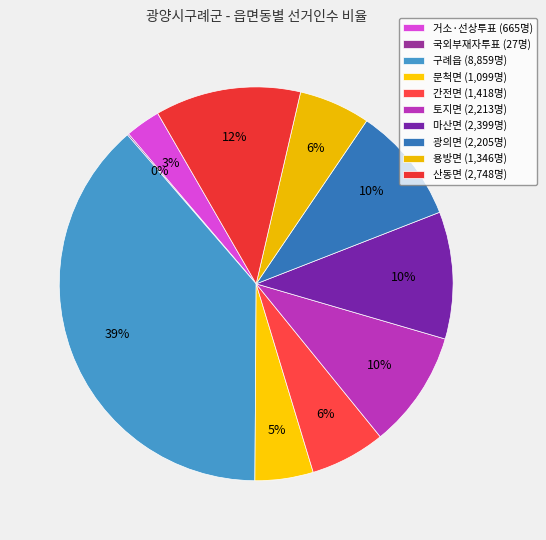

To the nearest percent, what is the difference between the 문척면 and 용방면 slice percentages?

1%